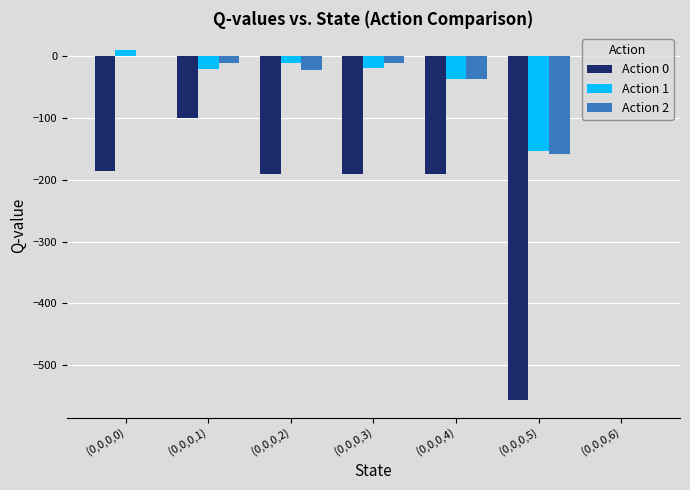

Is the value of Action 2 at (0,0,0,6) greater than the value of Action 1 at (0,0,0,3)?

Yes